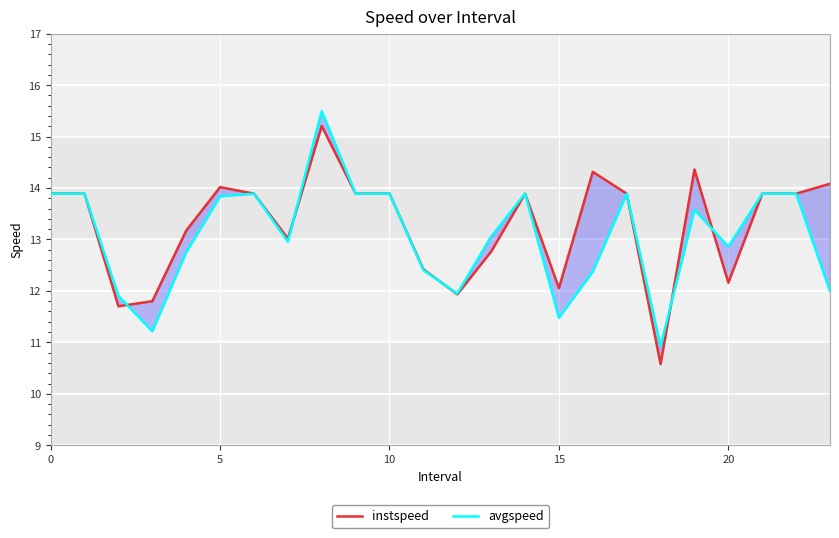

Between 6 and 13, which series saw the biggest shift?

instspeed